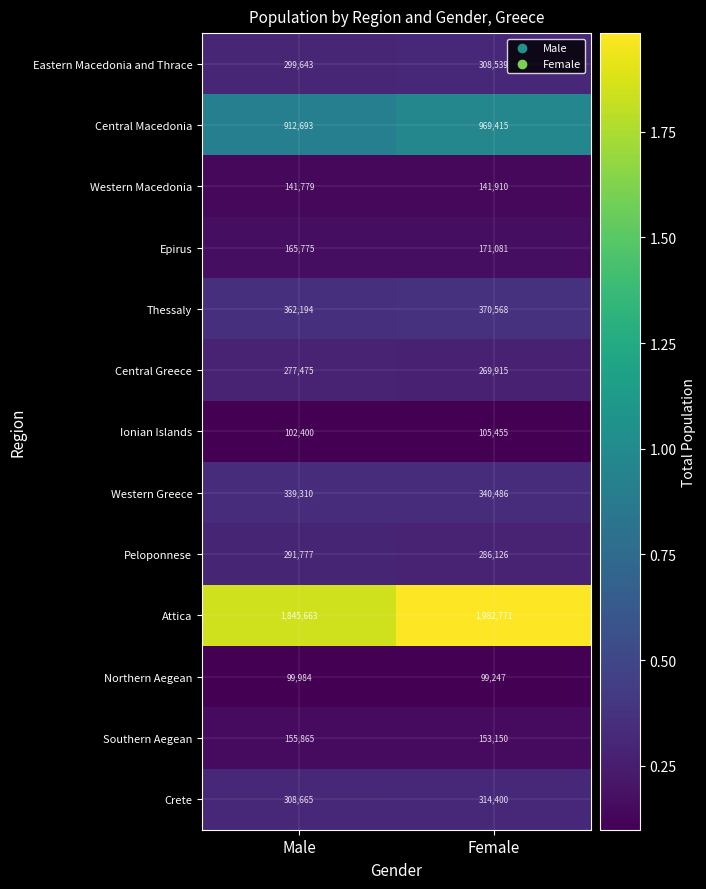

Which series changed the most between Male and Female?

Attica